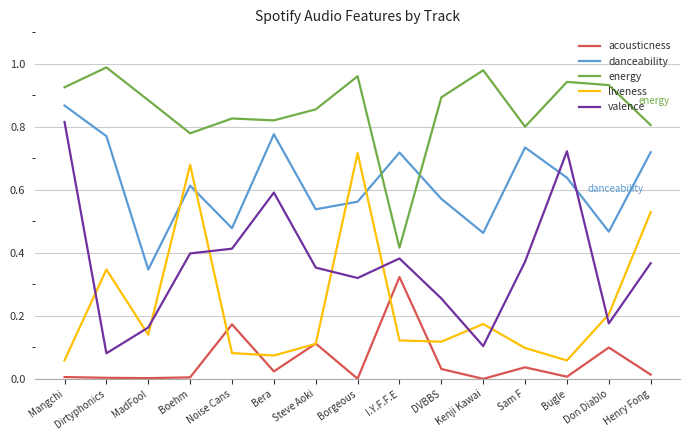

At which category does energy reach its first local valley?

Boehm